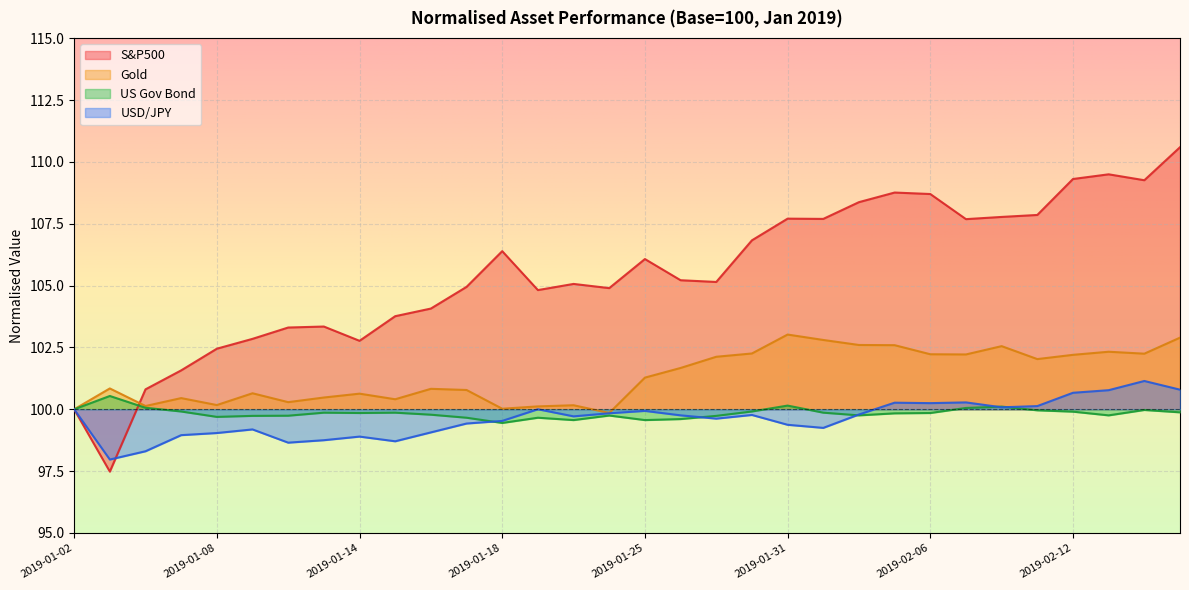

What is the label of the 21st point from the right?

2019-01-17